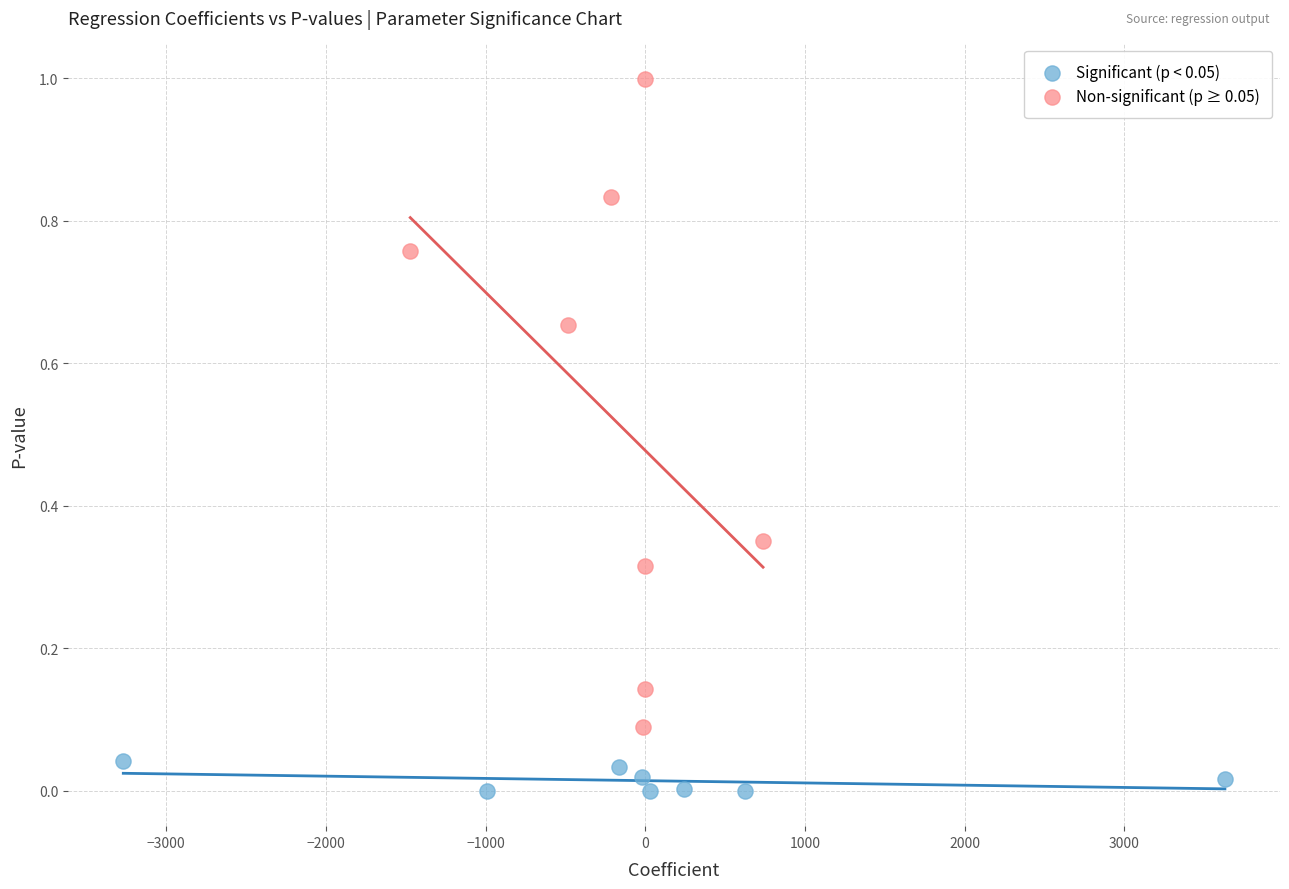

Which series contains the lowest Y value?

Significant (p < 0.05)